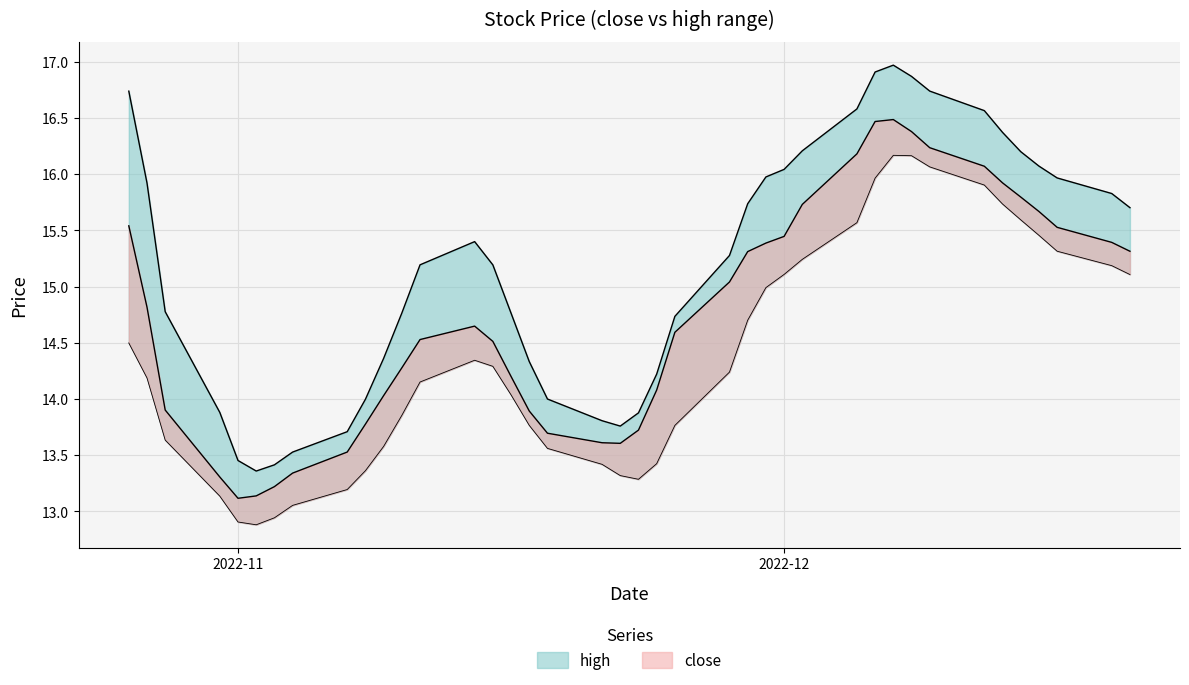

How many lines are shown in the chart?

4